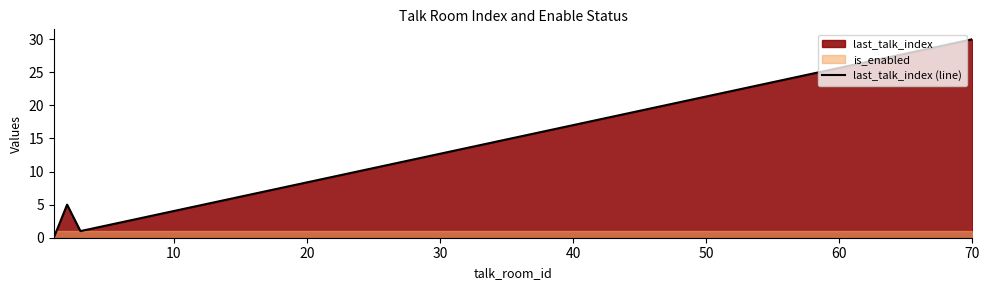

True or false: last_talk_index (line) has more than 2 interior local peaks.

False